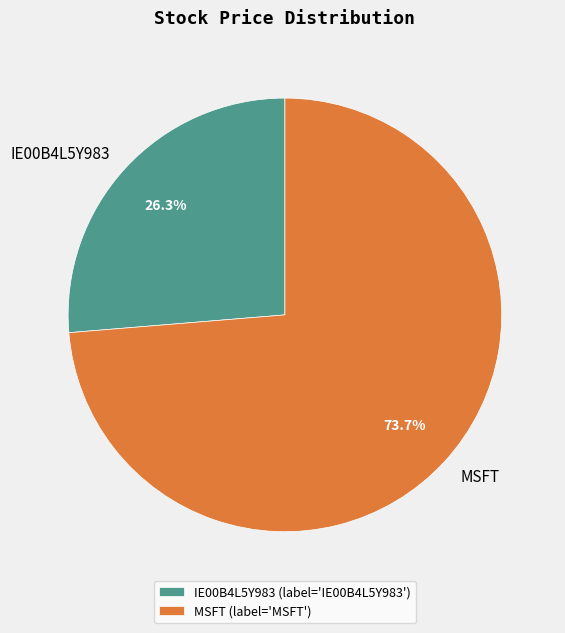

Between MSFT and IE00B4L5Y983, which is larger?

MSFT